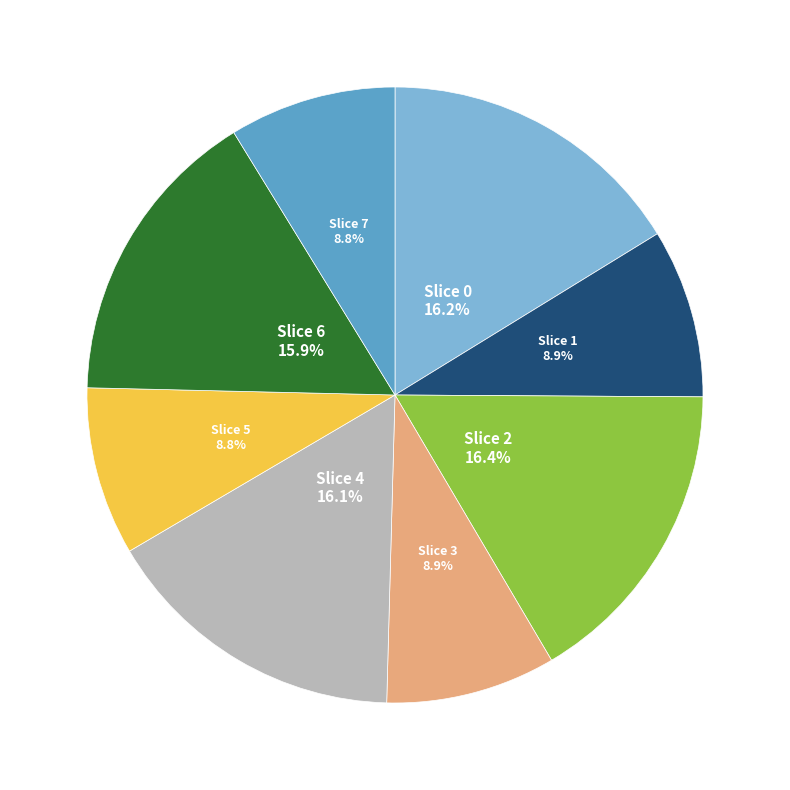

Is there a majority slice in this chart?

No